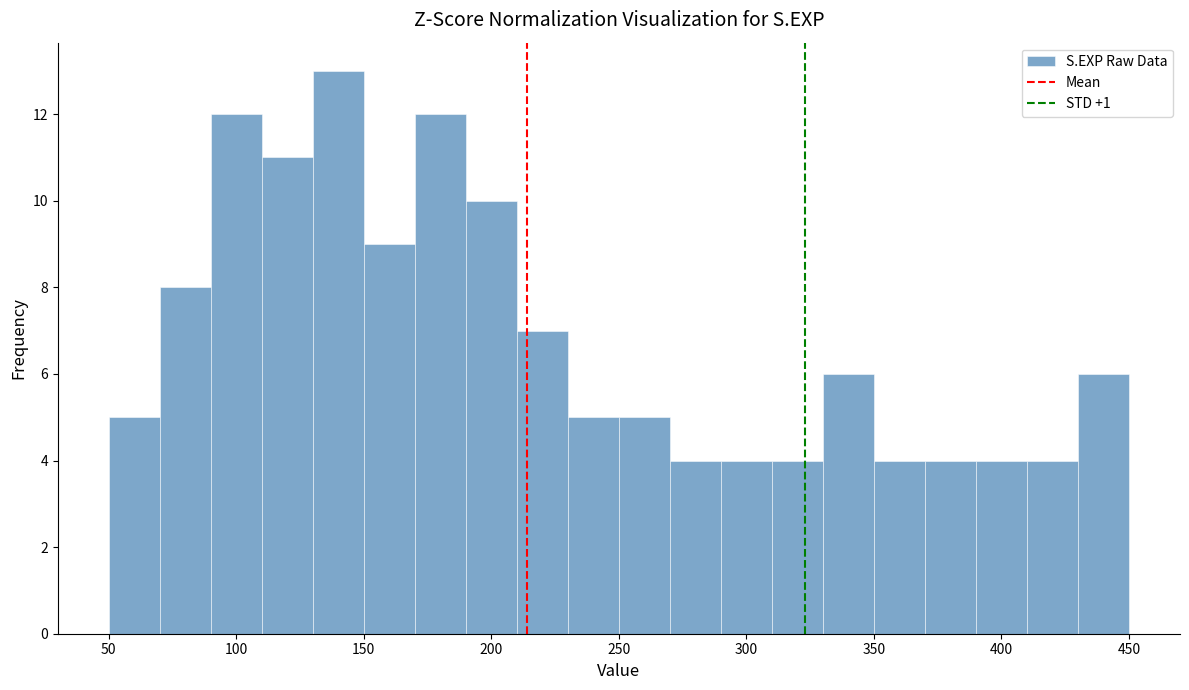

Reading left to right, transcribe this chart: for each bar, give the range it covers on the x-axis and its height. The values are not printed on the chart, so give them approximately, as read against the axis.

50 to 70: 5
70 to 90: 8
90 to 110: 12
110 to 130: 11
130 to 150: 13
150 to 170: 9
170 to 190: 12
190 to 210: 10
210 to 230: 7
230 to 250: 5
250 to 270: 5
270 to 290: 4
290 to 310: 4
310 to 330: 4
330 to 350: 6
350 to 370: 4
370 to 390: 4
390 to 410: 4
410 to 430: 4
430 to 450: 6